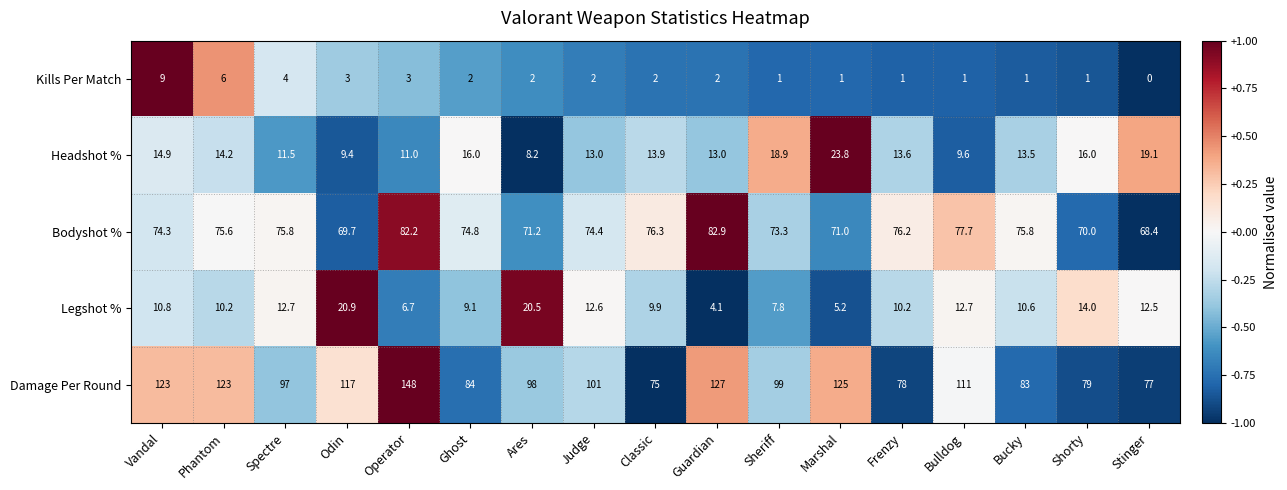

Where is Damage Per Round nearest to the value 111?

Bulldog